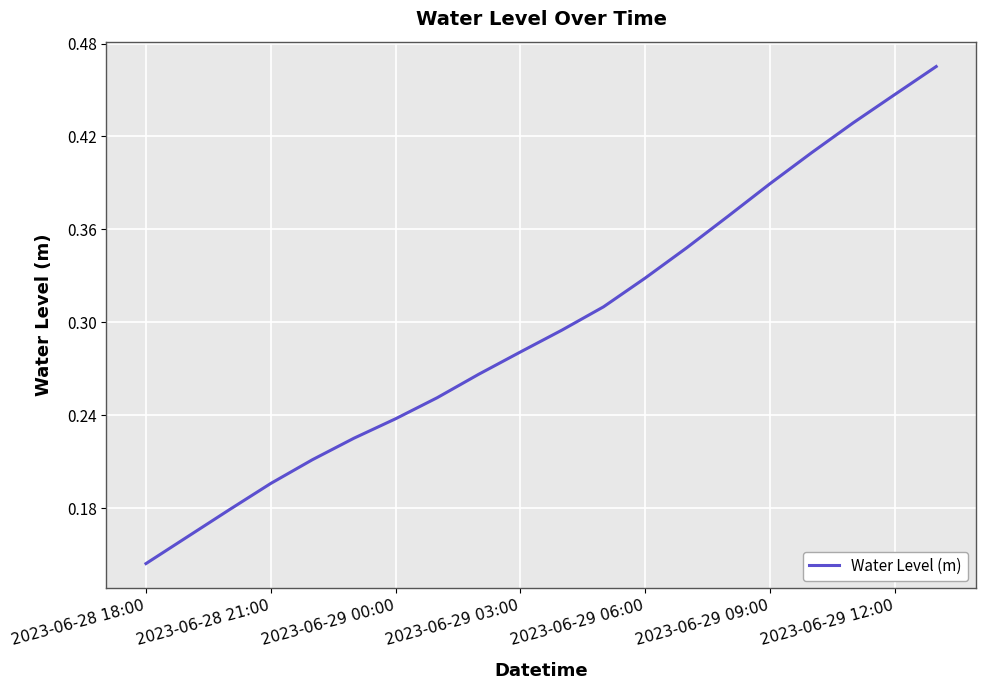

Does the chart display data point markers on the line(s)?

No